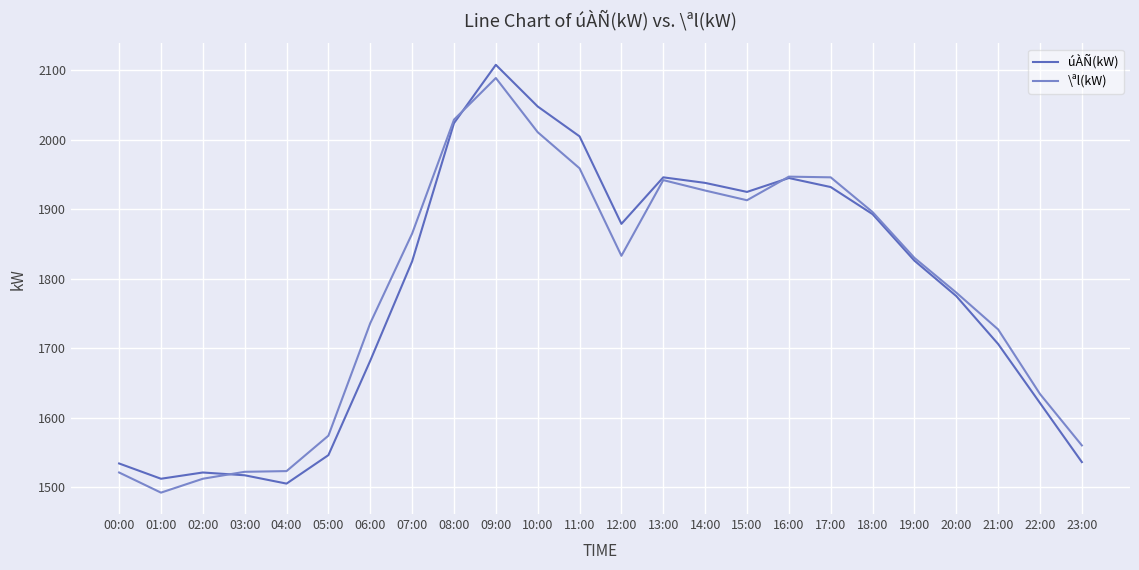

What is the maximum value for úÀÑ(kW)?

2108